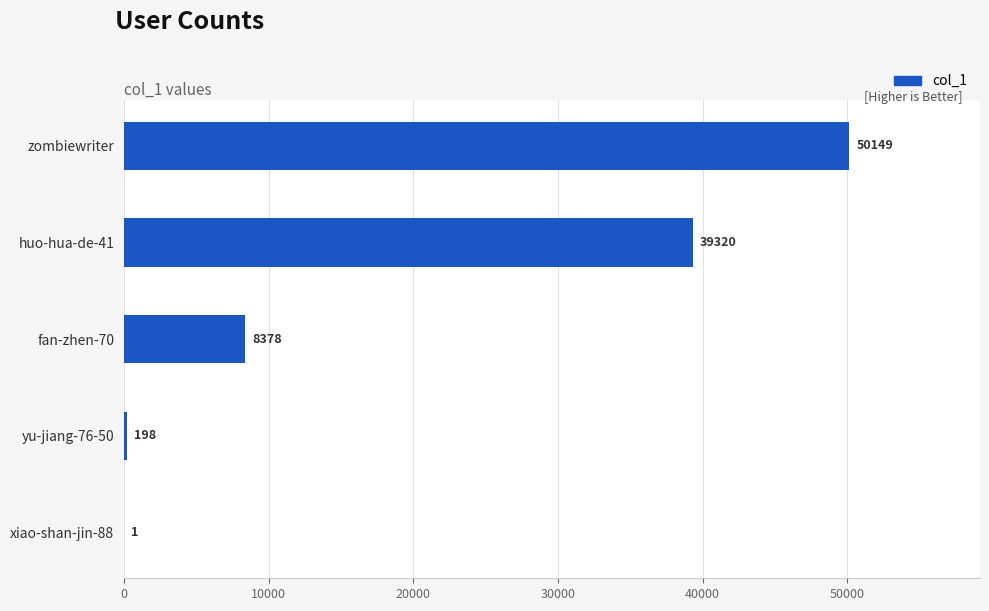

Where is the data nearest to the value 25075?

huo-hua-de-41